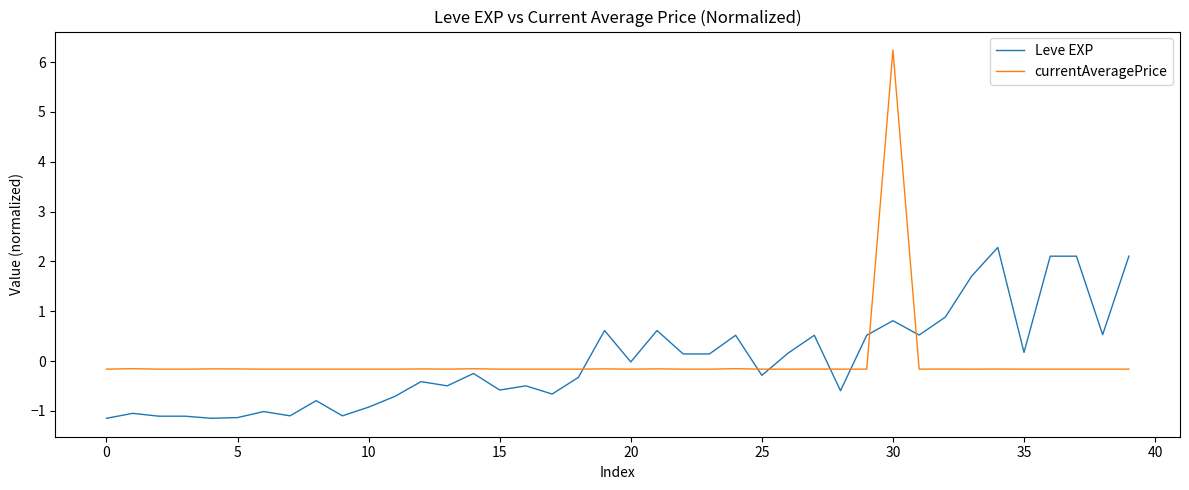

What is the maximum value shown in the chart?

6.2